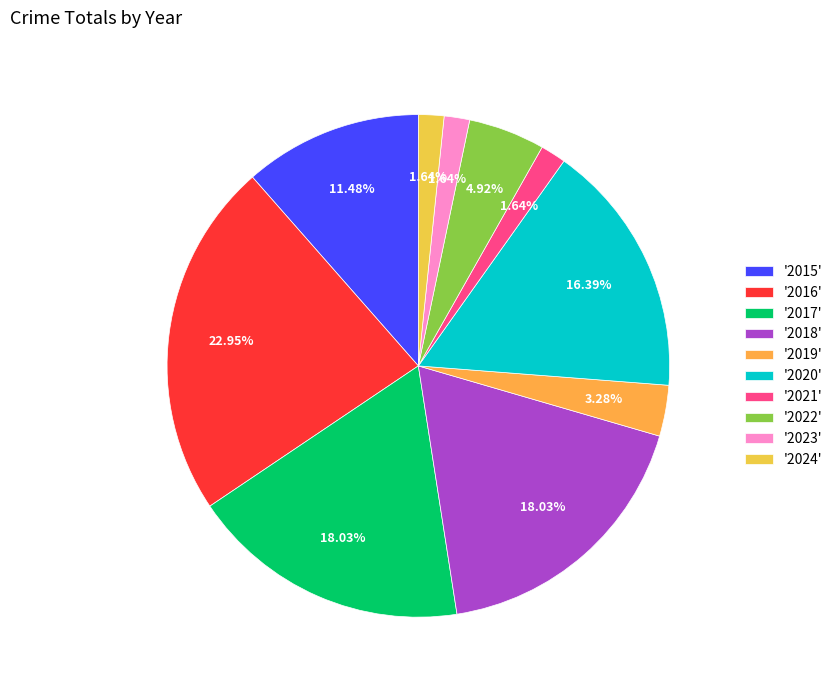

How many slices are in this pie chart?

10